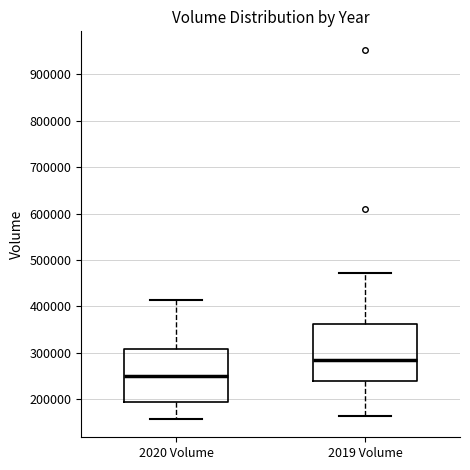

Reading left to right, read every box against the y-axis: the position of its median line, the range the box covers, and the ends of its whiskers. The values are not printed on the chart, so give them approximately, as read against the axis.

2020 Volume: median 250000, box 190000 to 310000, whiskers 160000 to 410000
2019 Volume: median 280000, box 240000 to 360000, whiskers 160000 to 470000